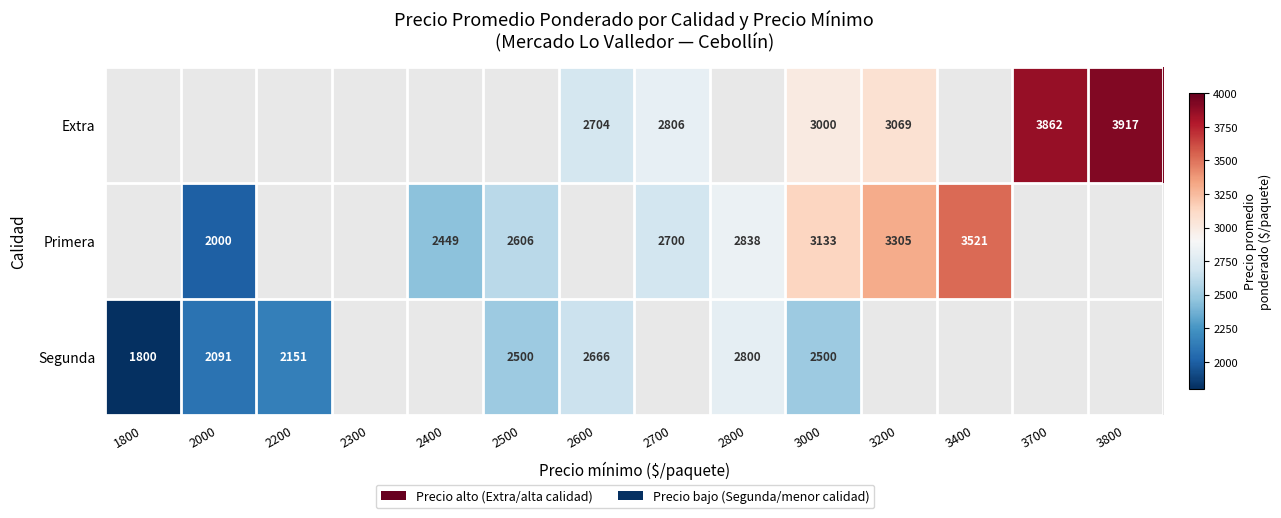

Where does the Primera series first go above 2700?

2800